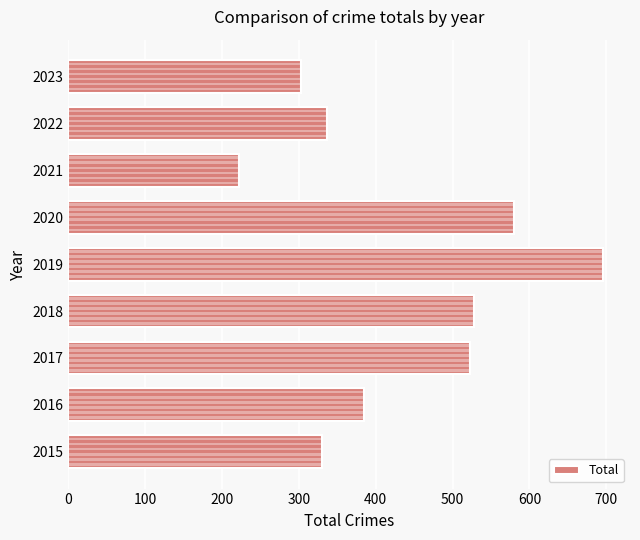

Reading bottom to top, extract all data points from this chart.

2015=330	2016=384	2017=523	2018=528	2019=696	2020=580	2021=222	2022=336	2023=303